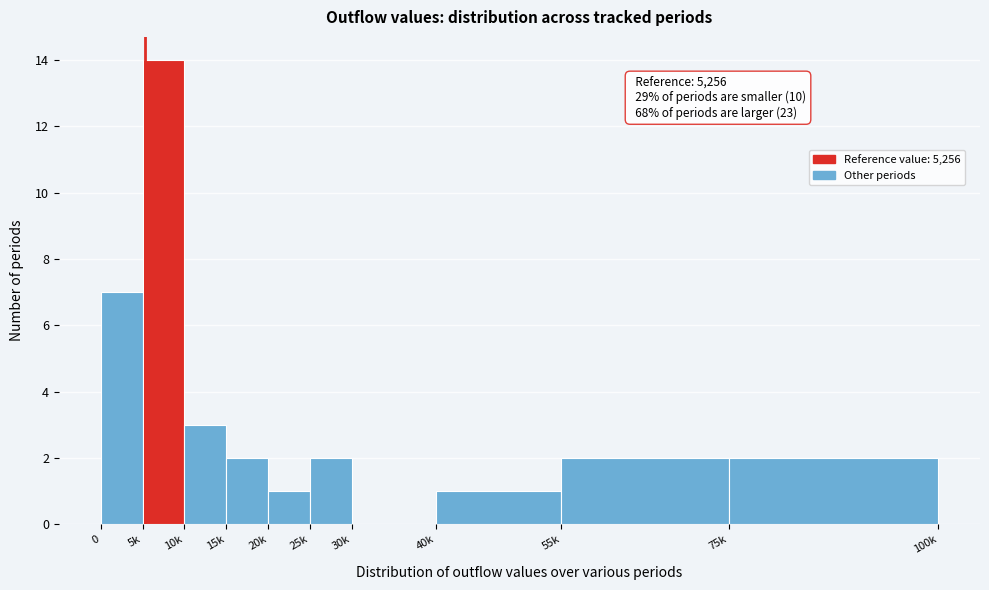

Reading right to left, what are all the values shown in this chart?

75k=2	55k=2	40k=1	30k=0	25k=2	20k=1	15k=2	10k=3	5k=14	0=7